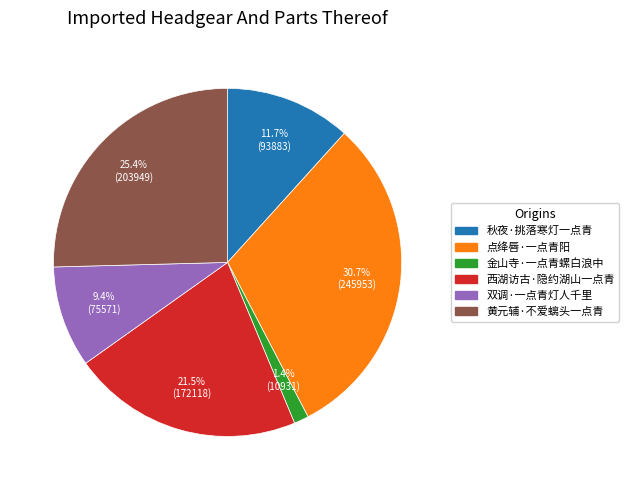

Count the number of slices in the pie.

6